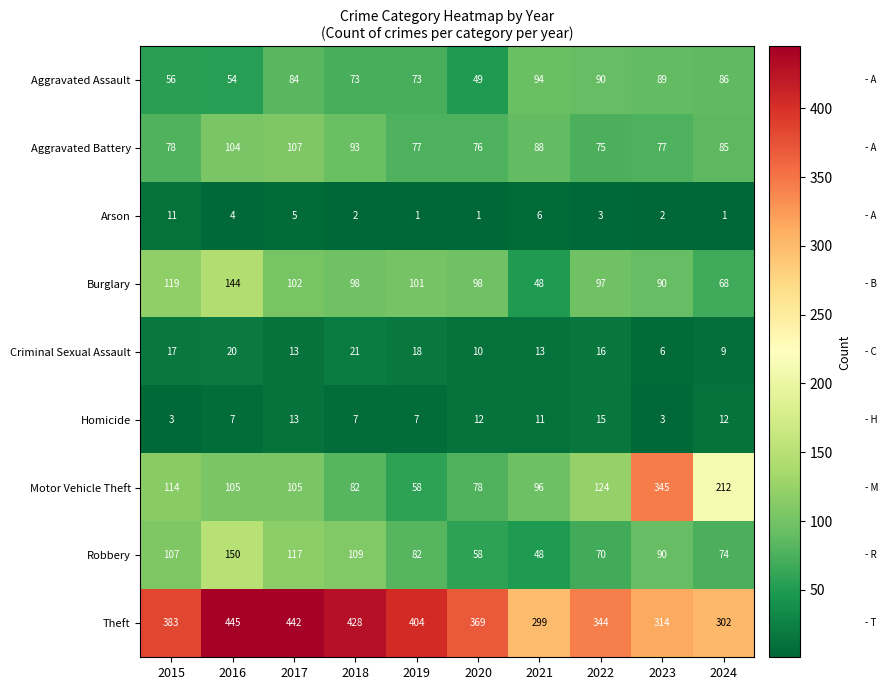

What is the spread (max minus min) of values at 2018?

426